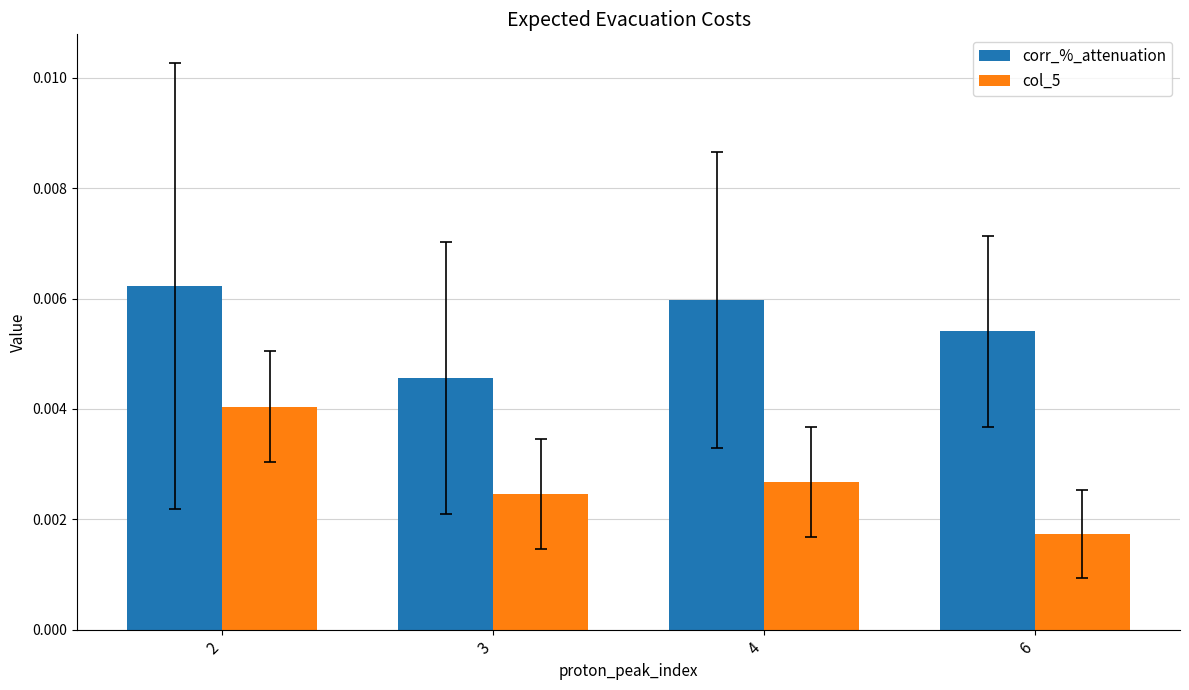

Rank the series by their average value, from highest to lowest.

corr_%_attenuation, col_5